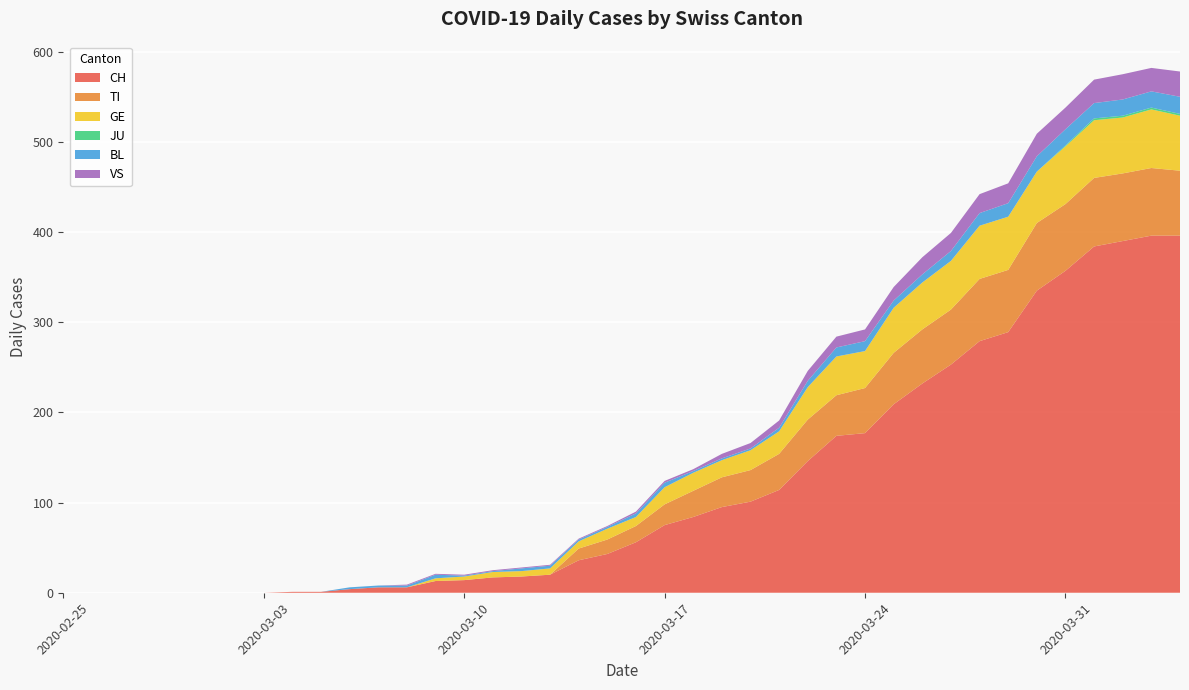

Reading left to right, list all the values displayed in this chart.

CH: 0=0	1=0	2=0	3=0	4=0	5=0	6=0	7=0	8=1	9=1	10=4	11=6	12=6	13=13	14=14	15=17	16=18	17=20	18=36	19=43	20=56	21=75	22=84	23=95	24=101	25=114	26=146	27=174	28=177	29=209	30=232	31=253	32=279	33=289	34=335	35=357	36=384	37=390	38=396	39=396
TI: 0=0	1=0	2=0	3=0	4=0	5=0	6=0	7=0	8=0	9=0	10=0	11=0	12=0	13=0	14=0	15=0	16=0	17=0	18=13	19=16	20=18	21=23	22=29	23=33	24=35	25=40	26=46	27=45	28=50	29=57	30=60	31=61	32=69	33=69	34=75	35=74	36=76	37=75	38=75	39=72
GE: 0=0	1=0	2=0	3=0	4=0	5=0	6=0	7=0	8=0	9=0	10=0	11=0	12=0	13=3	14=4	15=6	16=6	17=7	18=8	19=12	20=10	21=19	22=20	23=19	24=22	25=25	26=36	27=43	28=41	29=50	30=52	31=54	32=59	33=59	34=57	35=64	36=64	37=62	38=65	39=61
JU: 0=0	1=0	2=0	3=0	4=0	5=0	6=0	7=0	8=0	9=0	10=0	11=0	12=0	13=0	14=0	15=0	16=0	17=0	18=0	19=0	20=0	21=0	22=0	23=0	24=0	25=0	26=0	27=0	28=0	29=0	30=0	31=0	32=0	33=0	34=0	35=1	36=2	37=2	38=2	39=2
BL: 0=0	1=0	2=0	3=0	4=0	5=0	6=0	7=0	8=0	9=0	10=2	11=2	12=2	13=4	14=1	15=1	16=3	17=3	18=2	19=2	20=4	21=5	22=2	23=2	24=2	25=4	26=7	27=10	28=11	29=8	30=9	31=11	32=14	33=15	34=17	35=18	36=17	37=18	38=18	39=19
VS: 0=0	1=0	2=0	3=0	4=0	5=0	6=0	7=0	8=0	9=0	10=0	11=0	12=1	13=1	14=1	15=1	16=1	17=1	18=1	19=1	20=2	21=2	22=2	23=5	24=6	25=8	26=11	27=12	28=13	29=15	30=19	31=20	32=21	33=22	34=25	35=24	36=26	37=28	38=26	39=28